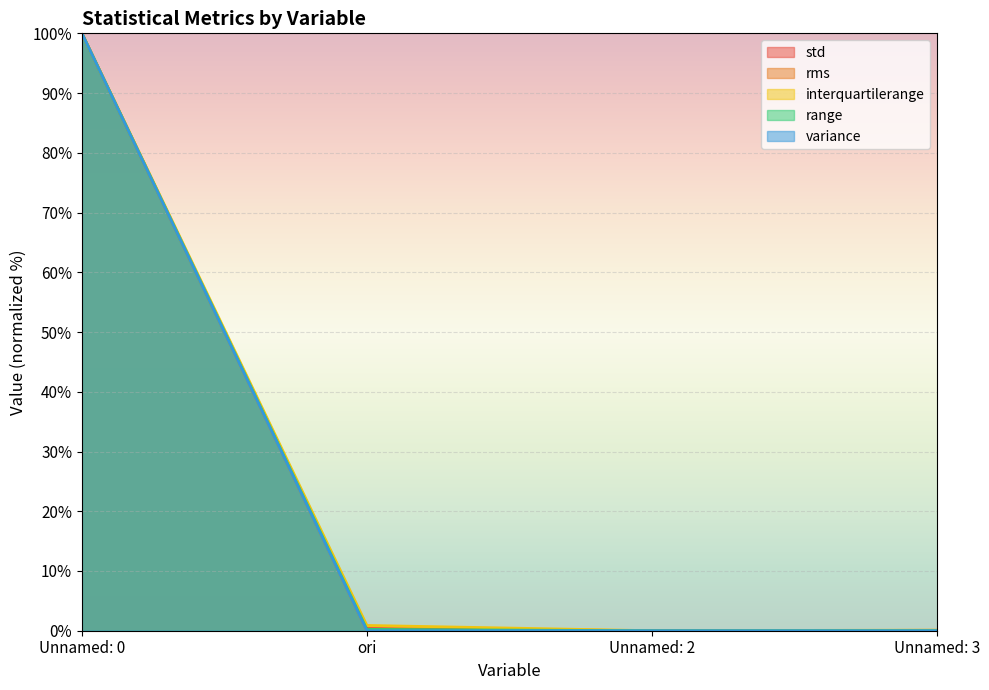

Which series changed the most between Unnamed: 0 and ori?

rms